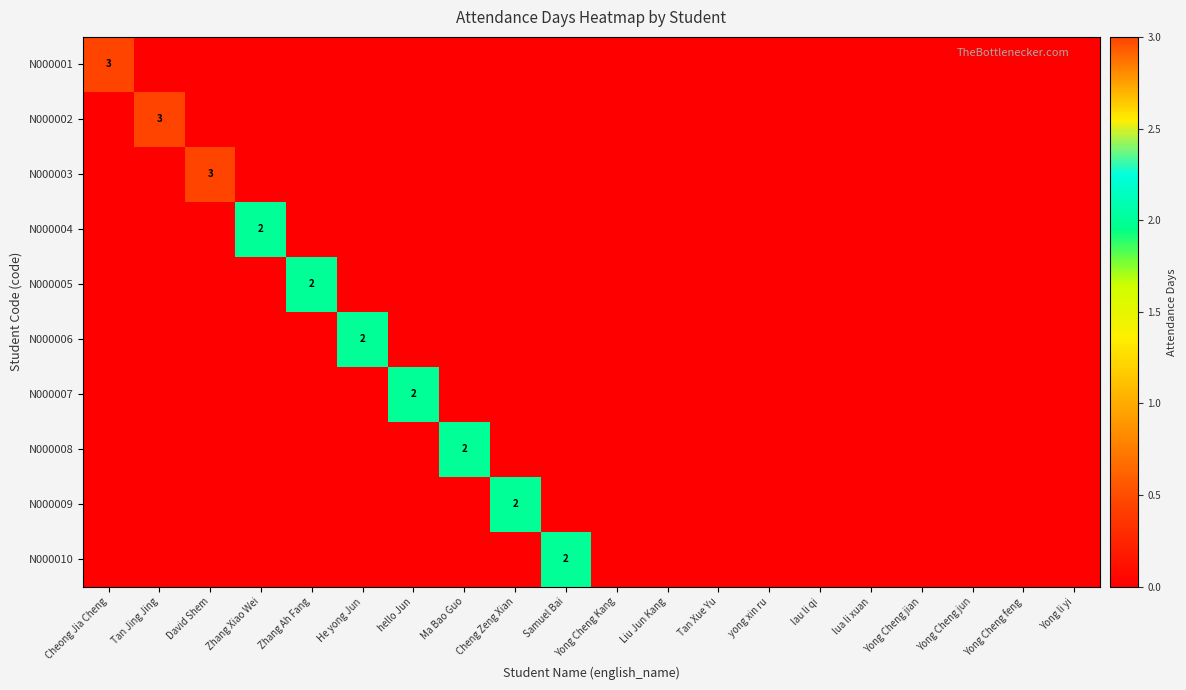

True or false: N000002 has a value of 3 at Tan Jing Jing.

True